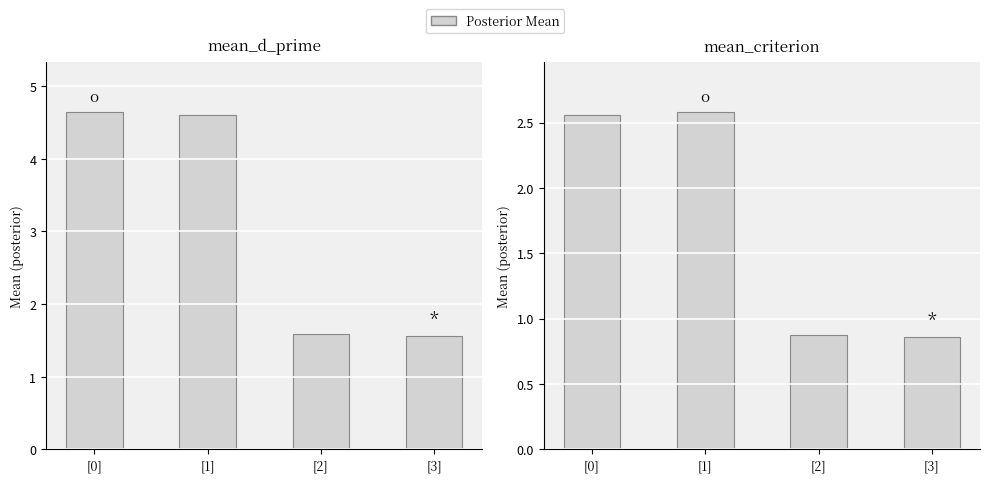

What is the sum of all mean_criterion values?

6.9